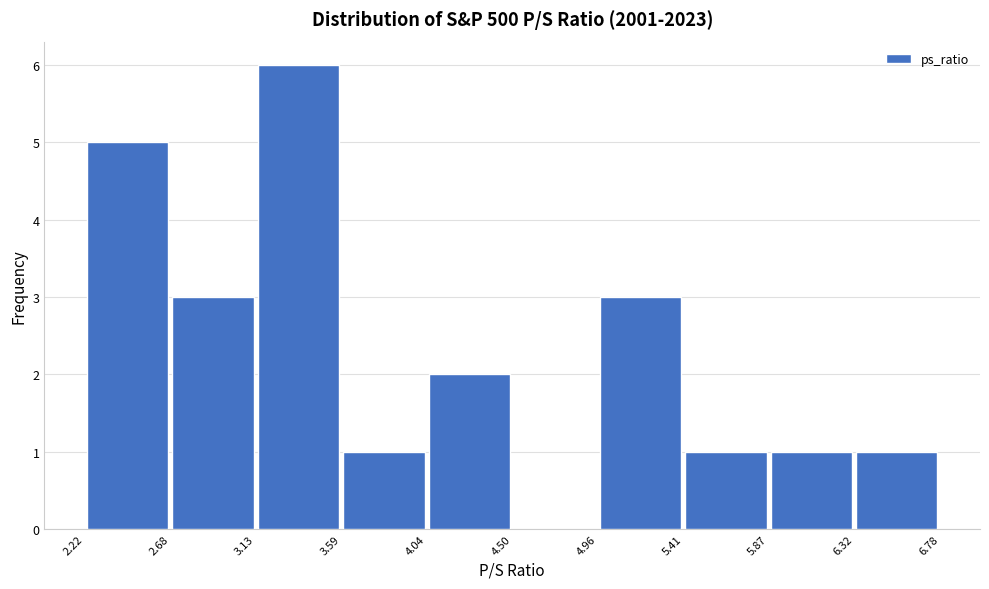

Which range on the x-axis has the tallest bar?

3.13 to 3.59